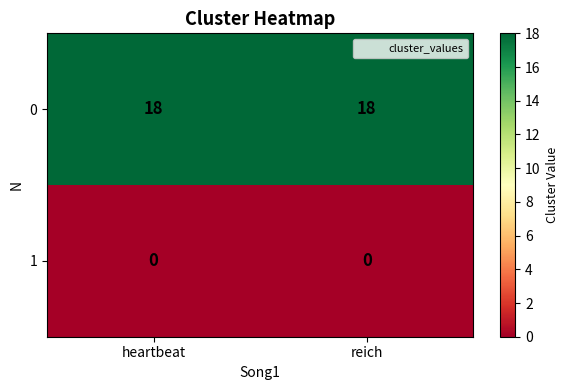

What is the total value across all series at heartbeat?

18